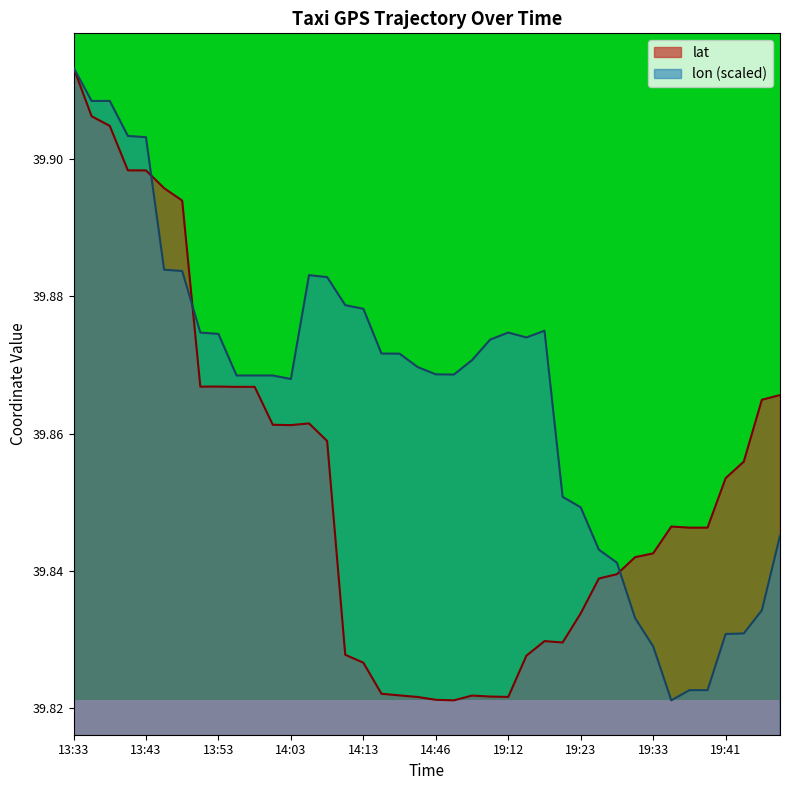

True or false: lon has a value of 71.4 at 19:23.

False